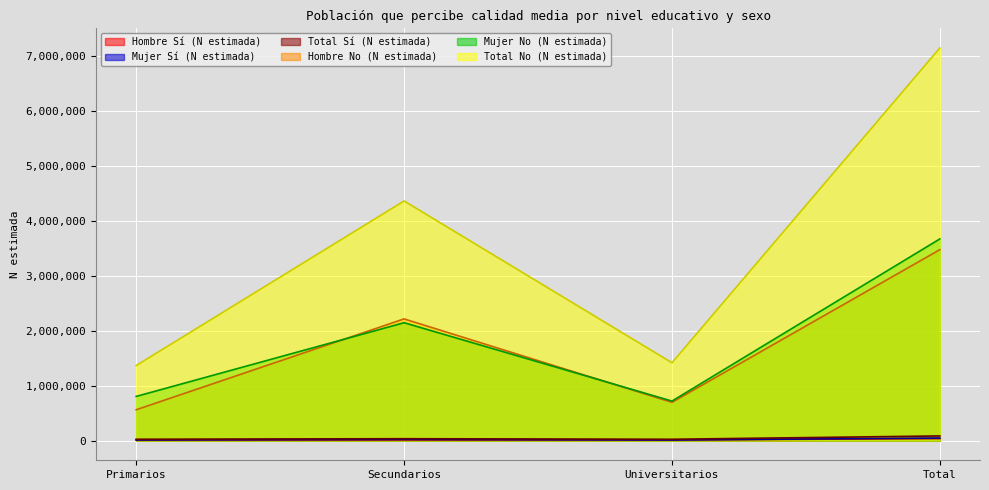

Is the value of Total Sí (N estimada) at Total greater than the value of Mujer No (N estimada) at Primarios?

No